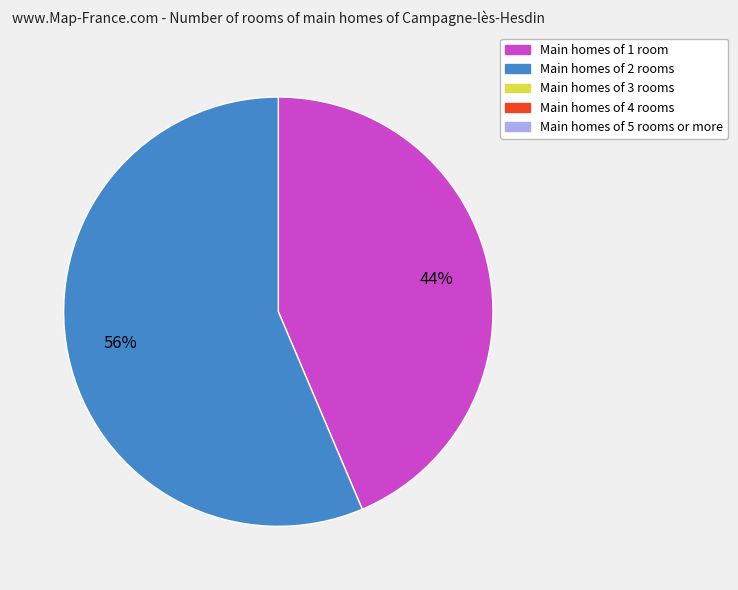

To the nearest percent, what is the average slice percentage?

50%